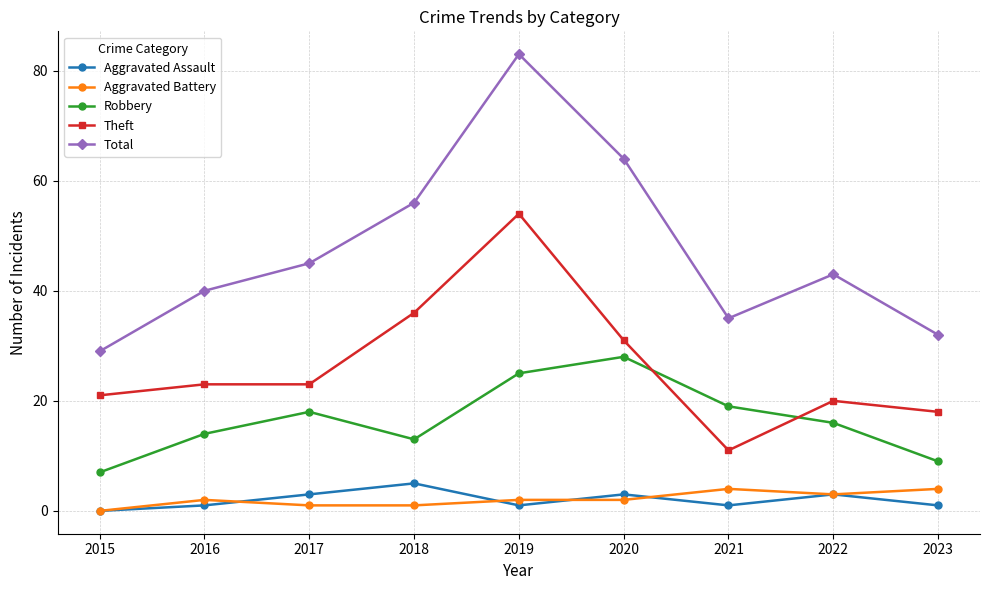

How many categories are shown in the chart?

9